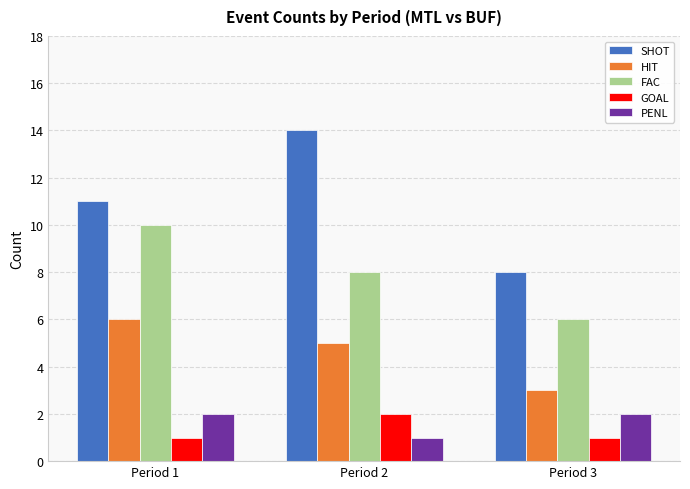

List the labels in order of FAC value, largest first.

Period 1, Period 2, Period 3